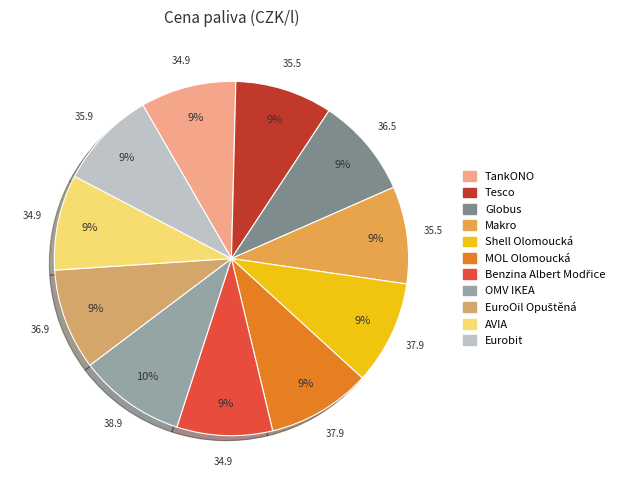

Which category has the smallest portion of the pie?

TankONO